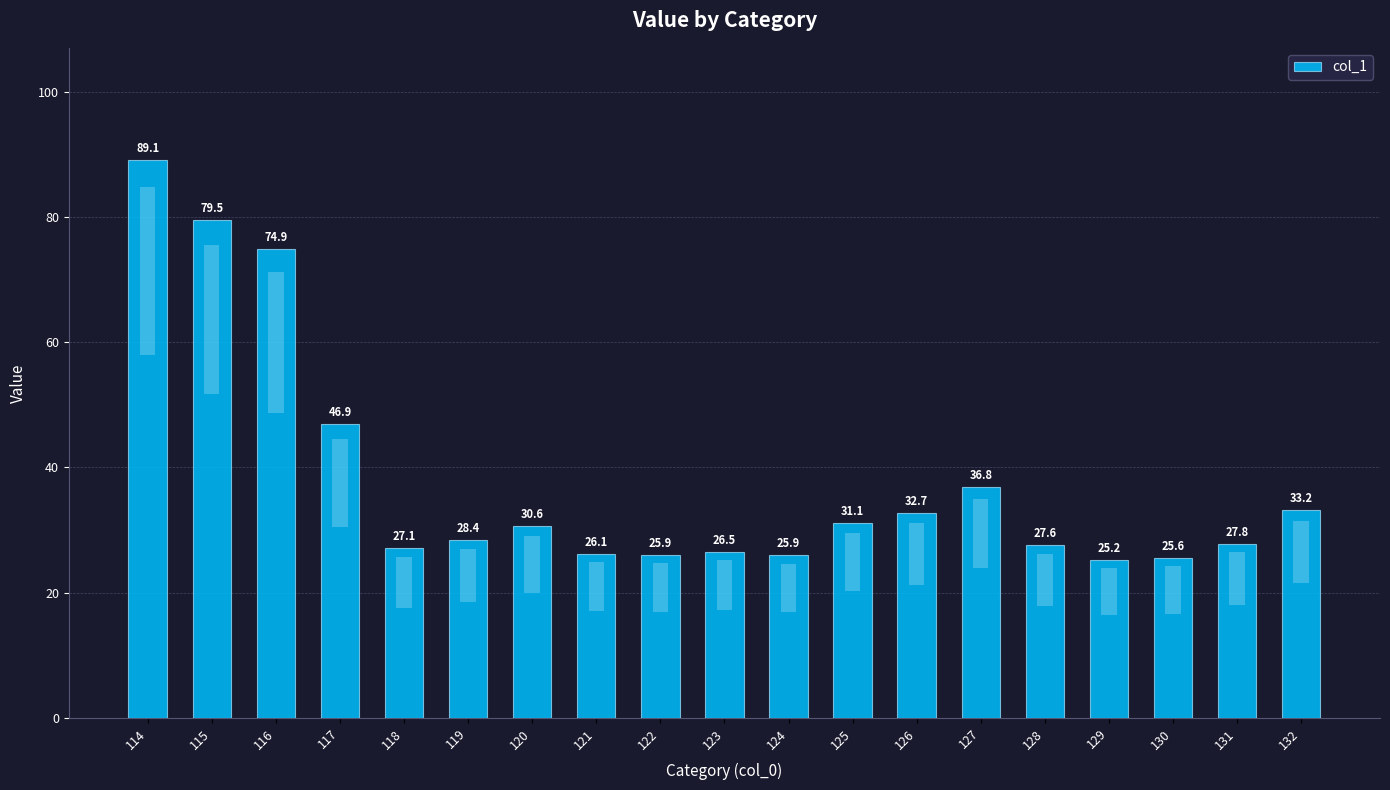

At which label does the data first exceed 28?

114